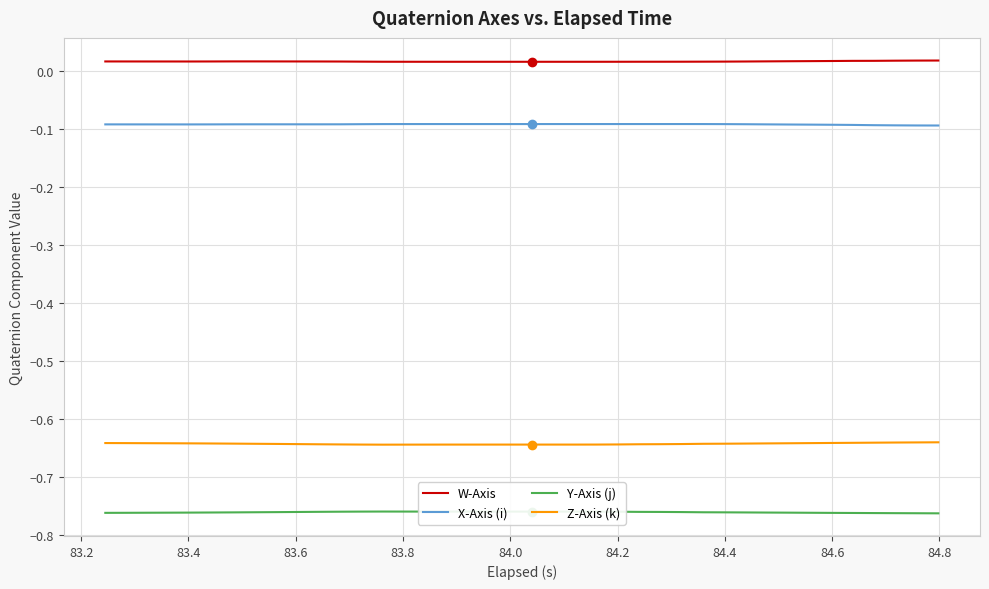

List the series in order of their peak value, highest first.

W-Axis, X-Axis (i), Z-Axis (k), Y-Axis (j)